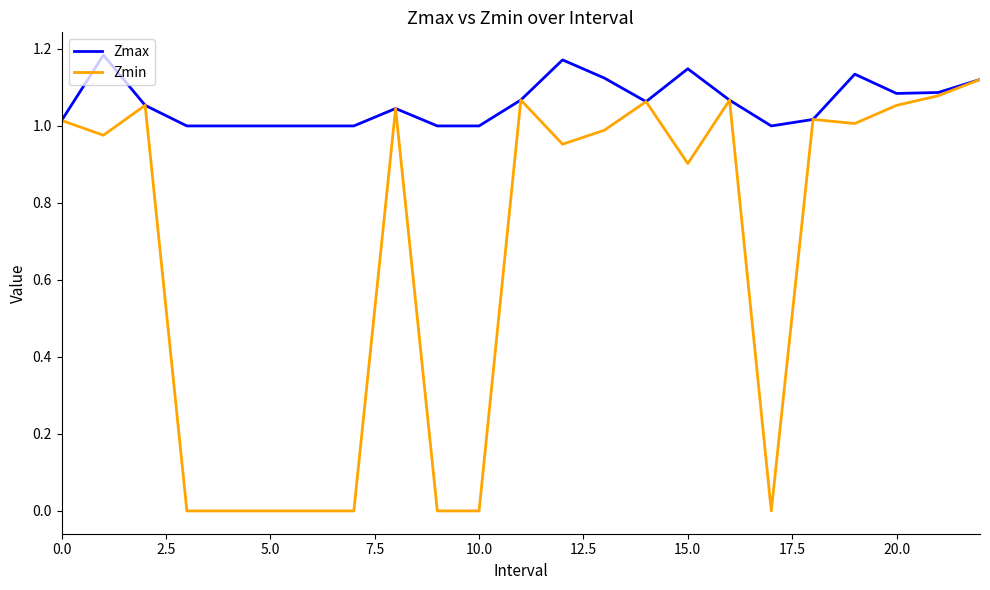

Rank the series by their maximum value, from lowest to highest.

Zmin, Zmax